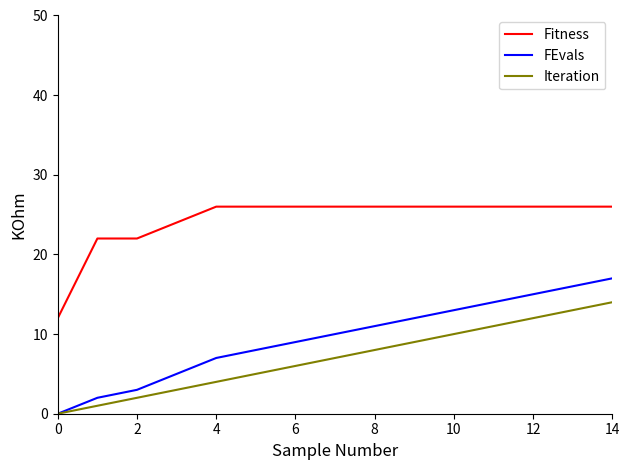

Which series has the widest spread of values?

FEvals